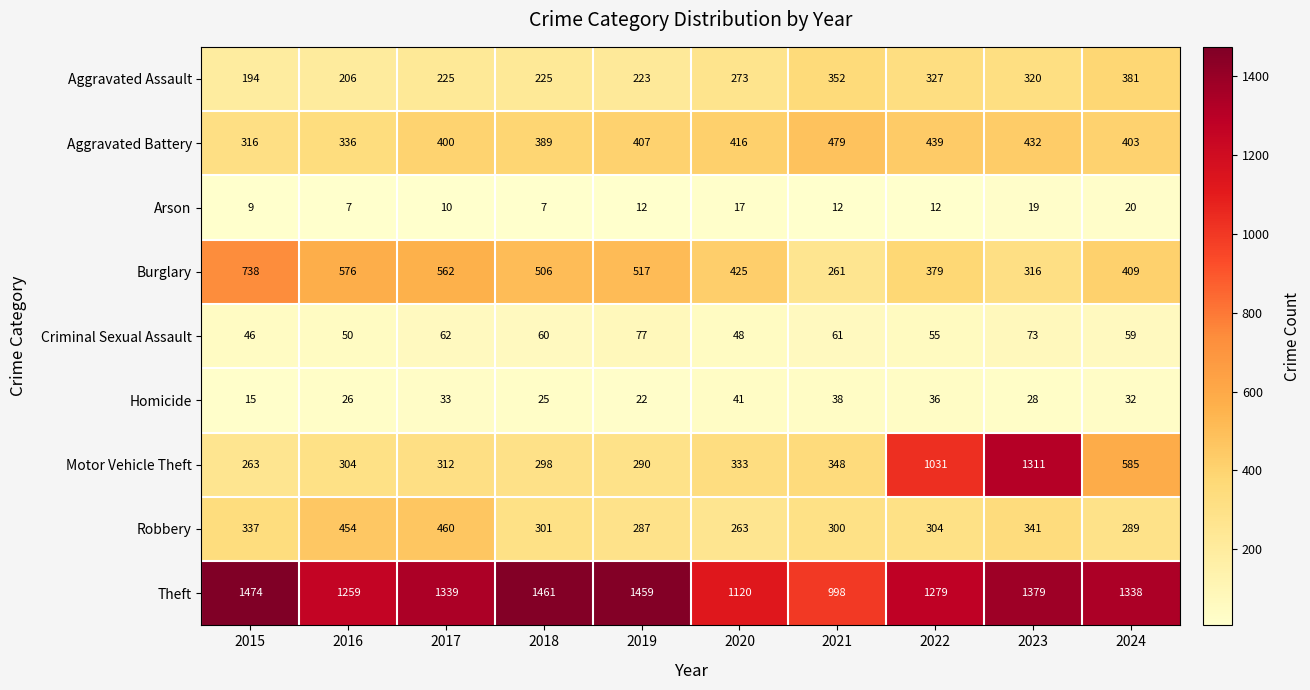

What is the greatest value displayed?

1474